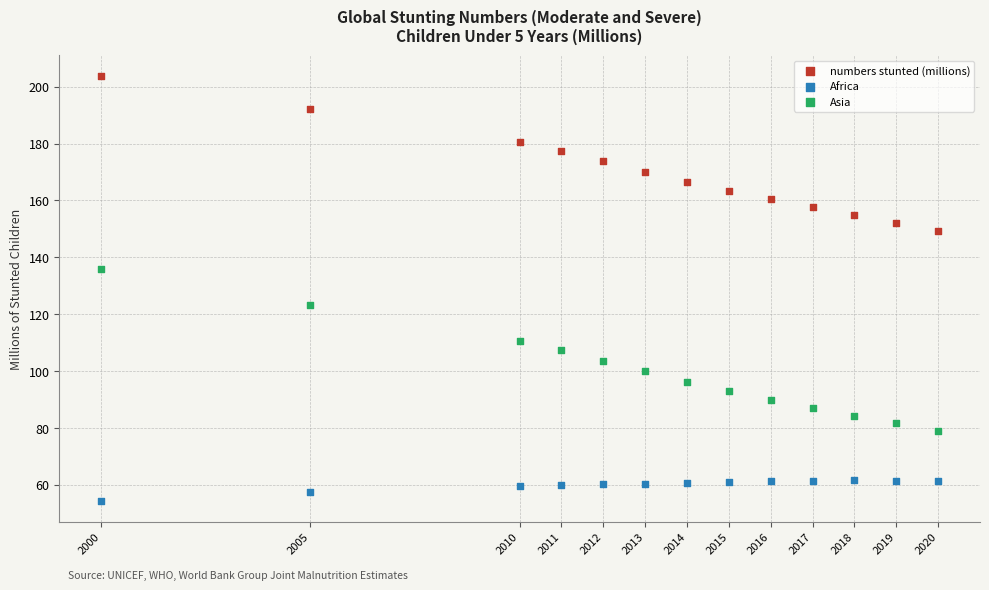

What are all the series names shown in the legend?

numbers stunted (millions), Africa, Asia